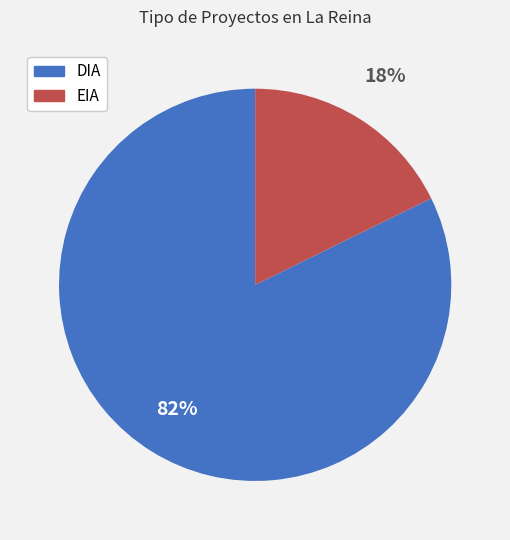

Which slice is the largest?

DIA